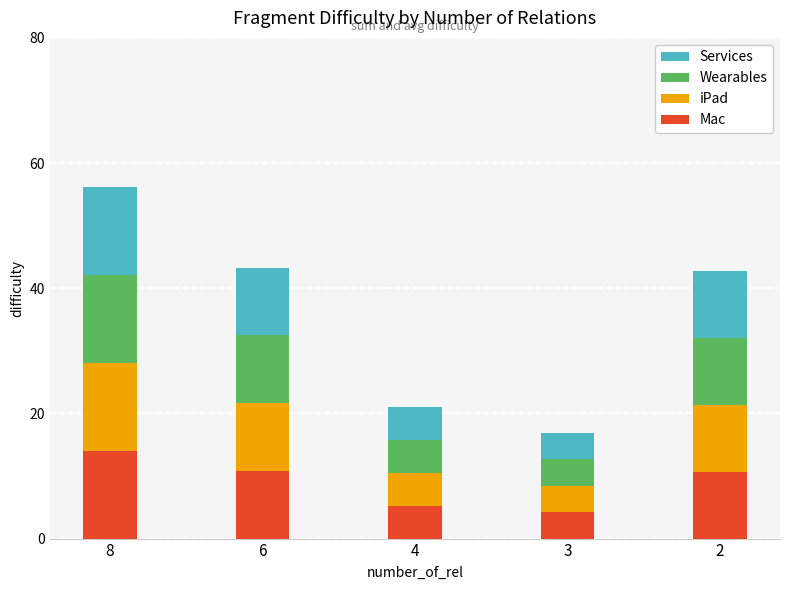

What is the lowest value of the Mac series?

4.2